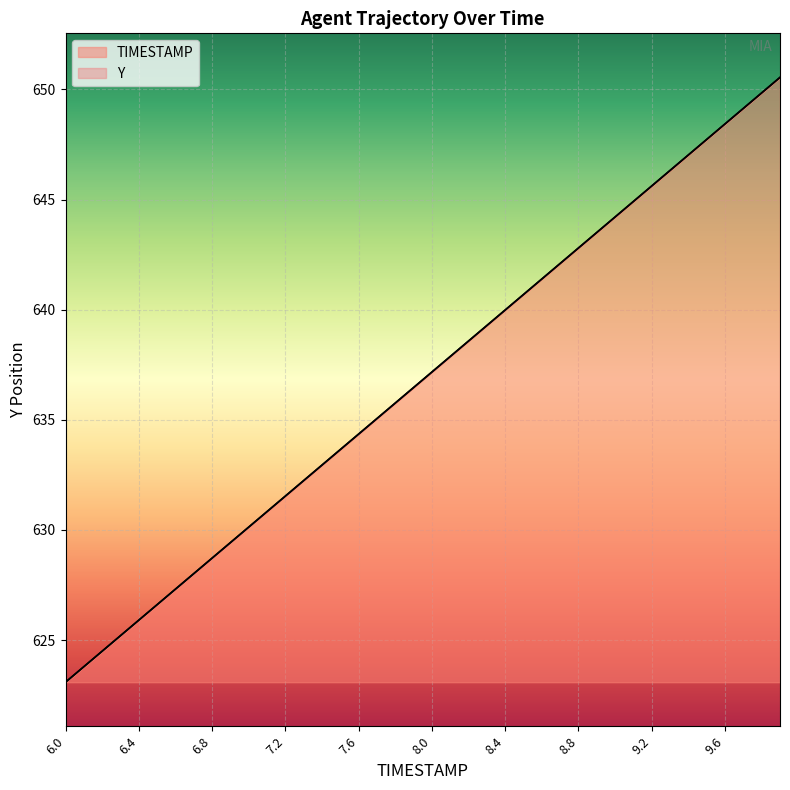

True or false: Y has more than 2 points higher than both neighbors.

False